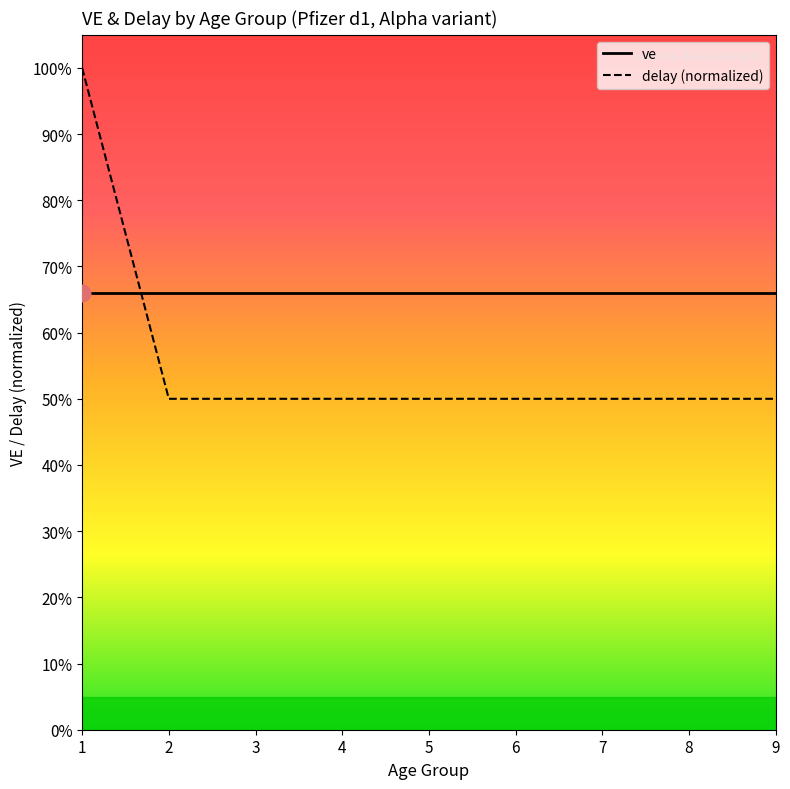

Does the chart display data point markers on the line(s)?

No